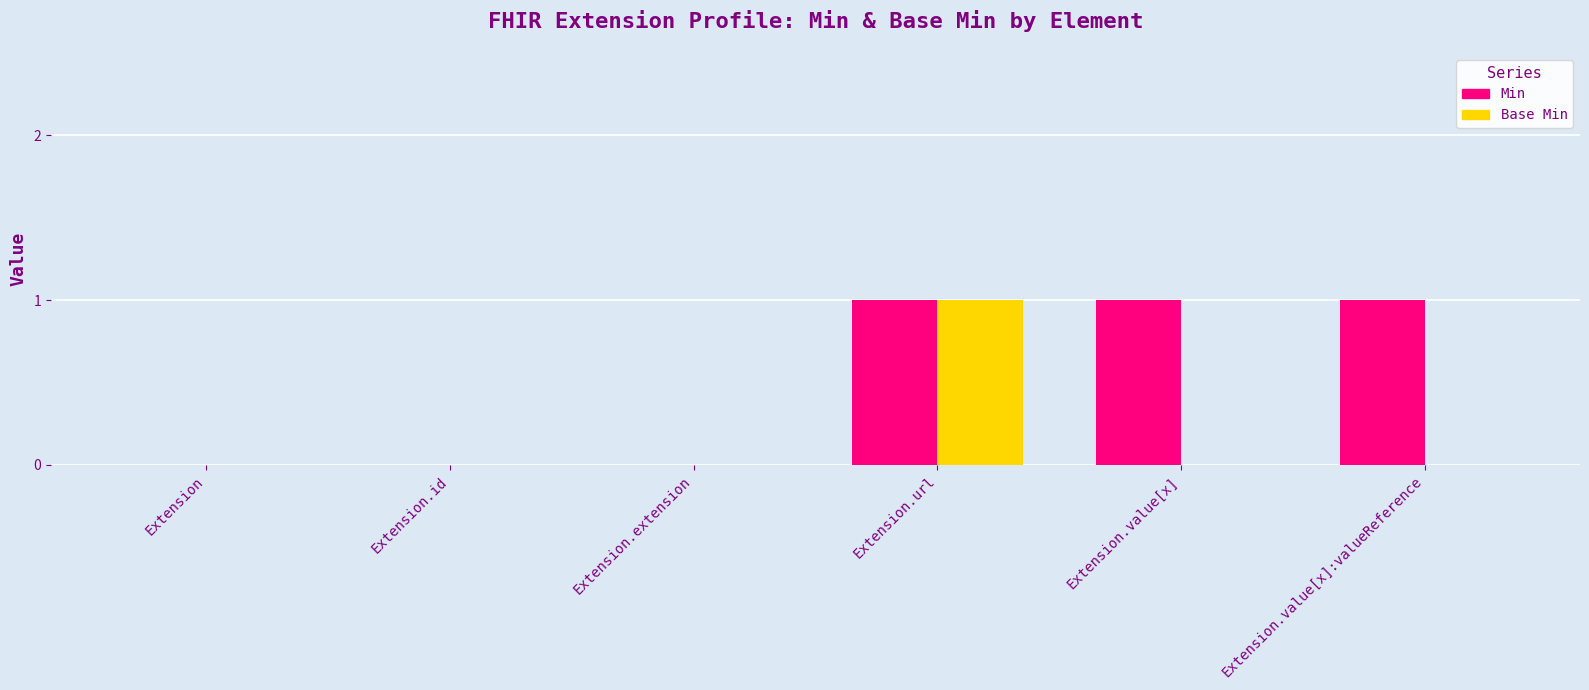

The Base Min series shows 0 at Extension.id. True or false?

True